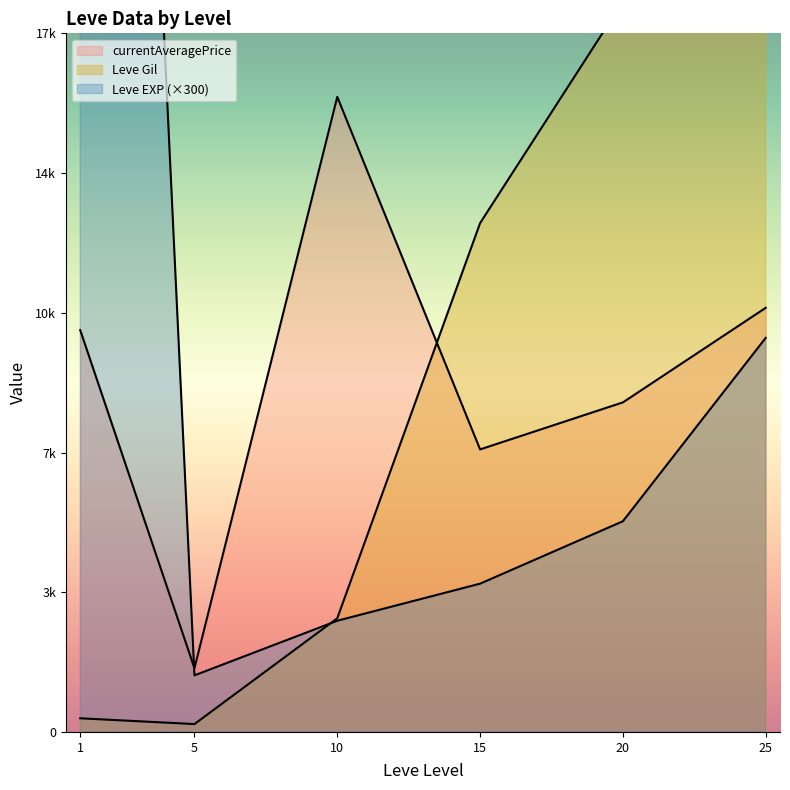

How many times do Leve EXP and Leve Gil cross each other?

2